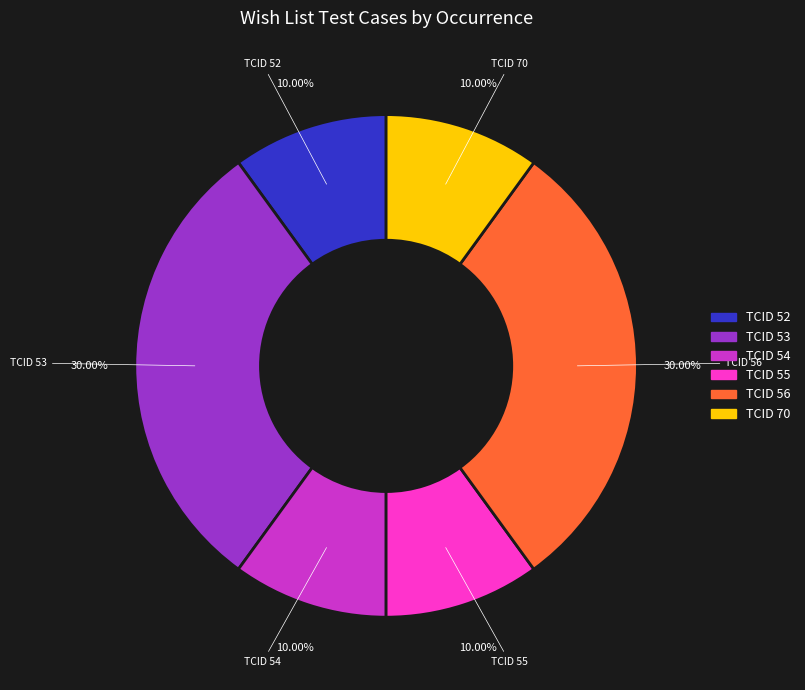

Count the number of slices in the pie.

6